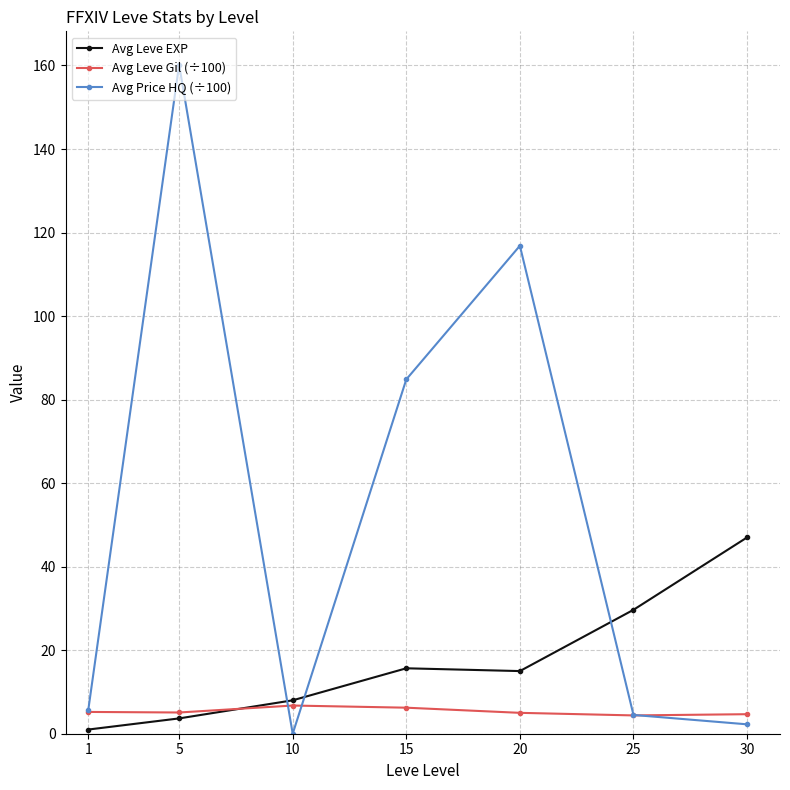

What is the total value across all series at 5?

168.9